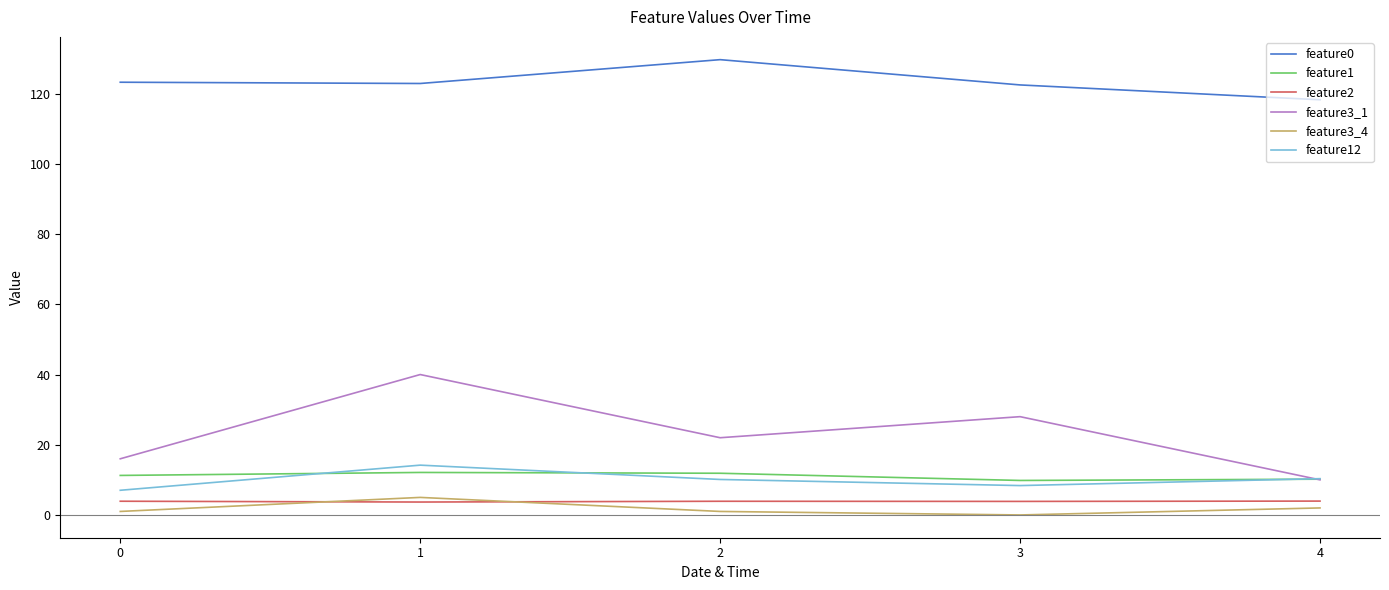

The feature12 series shows 10.3 at 4. True or false?

True